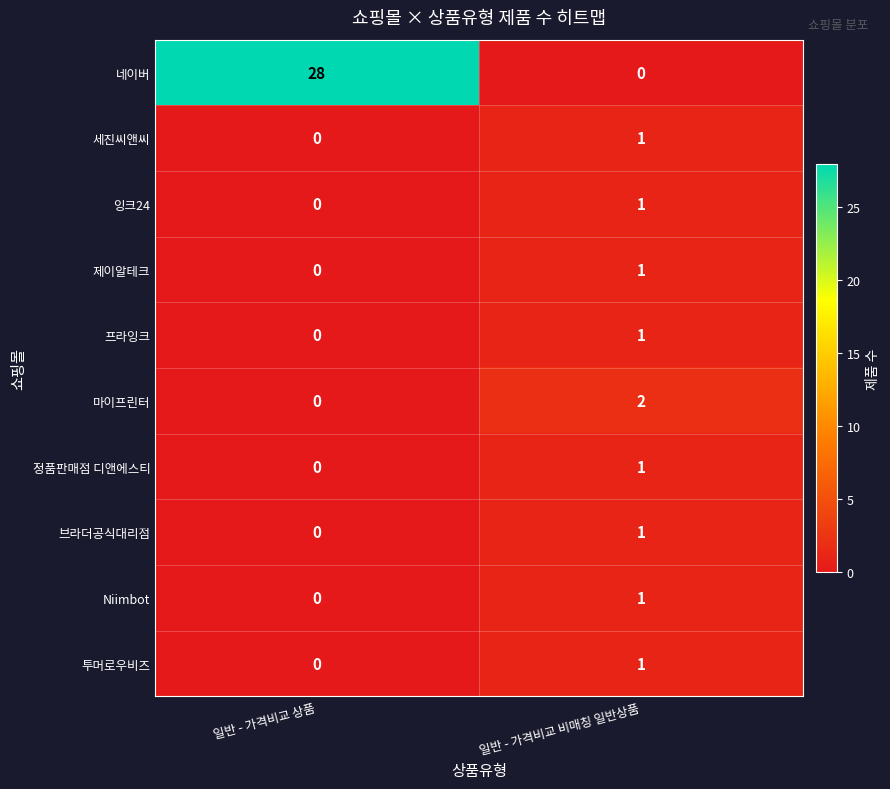

Is the value of Niimbot at 일반 - 가격비교 비매칭 일반상품 greater than the value of 정품판매점 디앤에스티 at 일반 - 가격비교 상품?

Yes